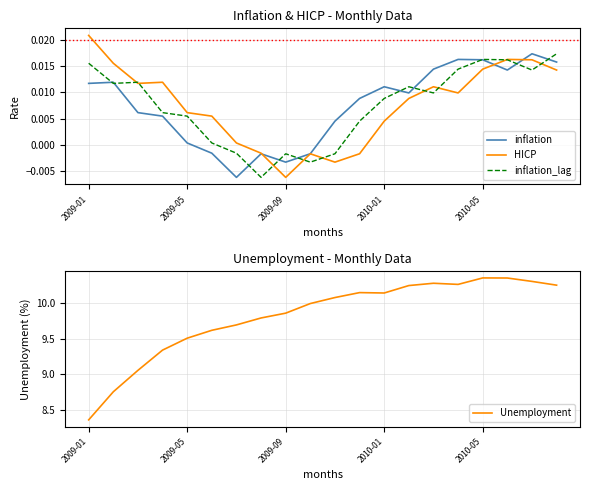

At which label does inflation first exceed 0?

2009-01